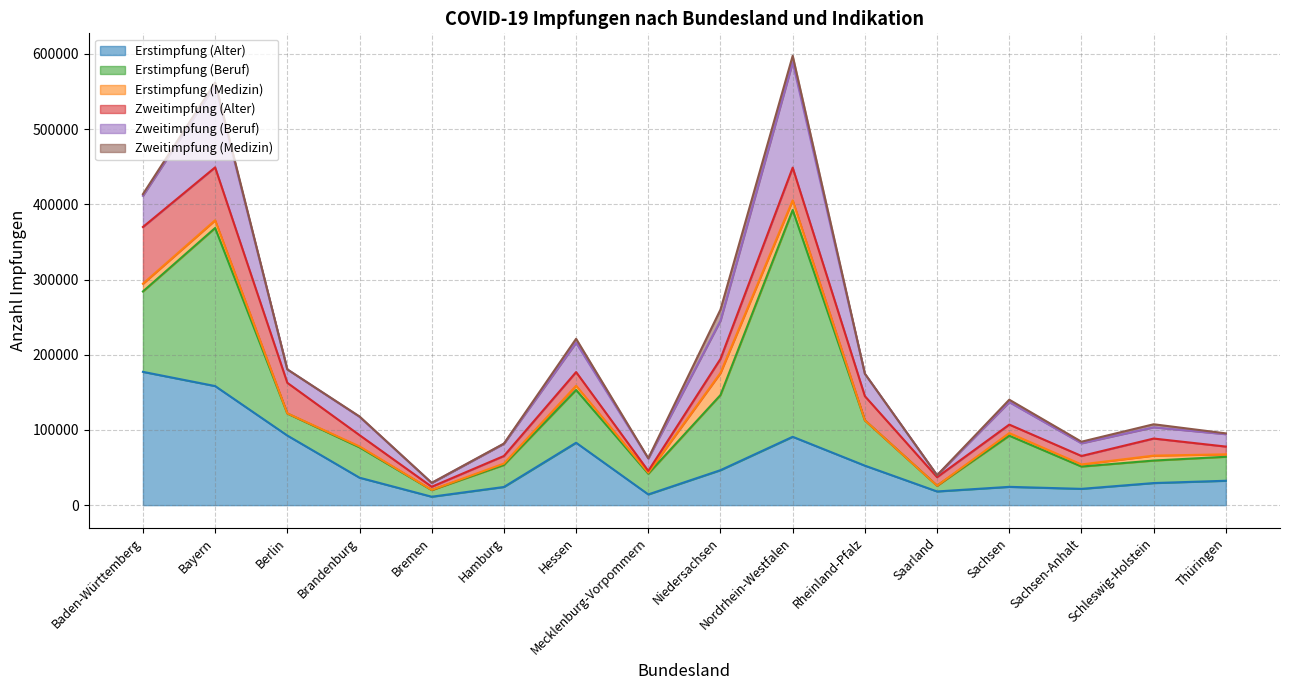

What are all the series names shown in the legend?

Erstimpfung (Alter), Erstimpfung (Beruf), Erstimpfung (Medizin), Zweitimpfung (Alter), Zweitimpfung (Beruf), Zweitimpfung (Medizin)